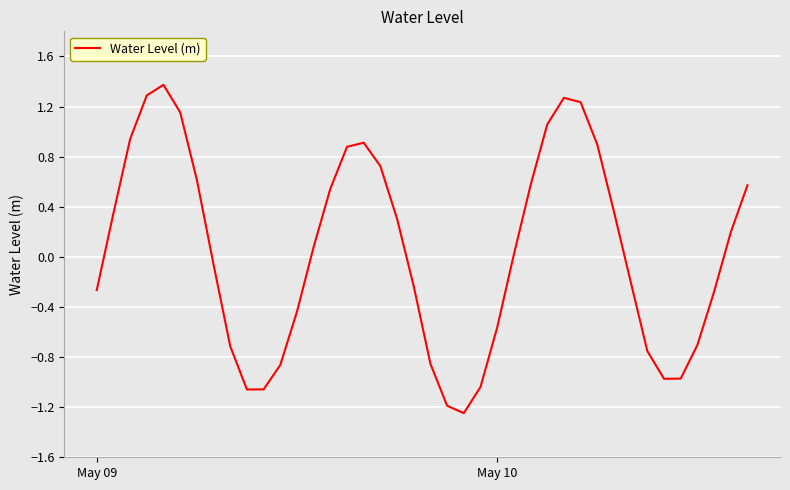

What is the maximum value shown in the chart?

1.4